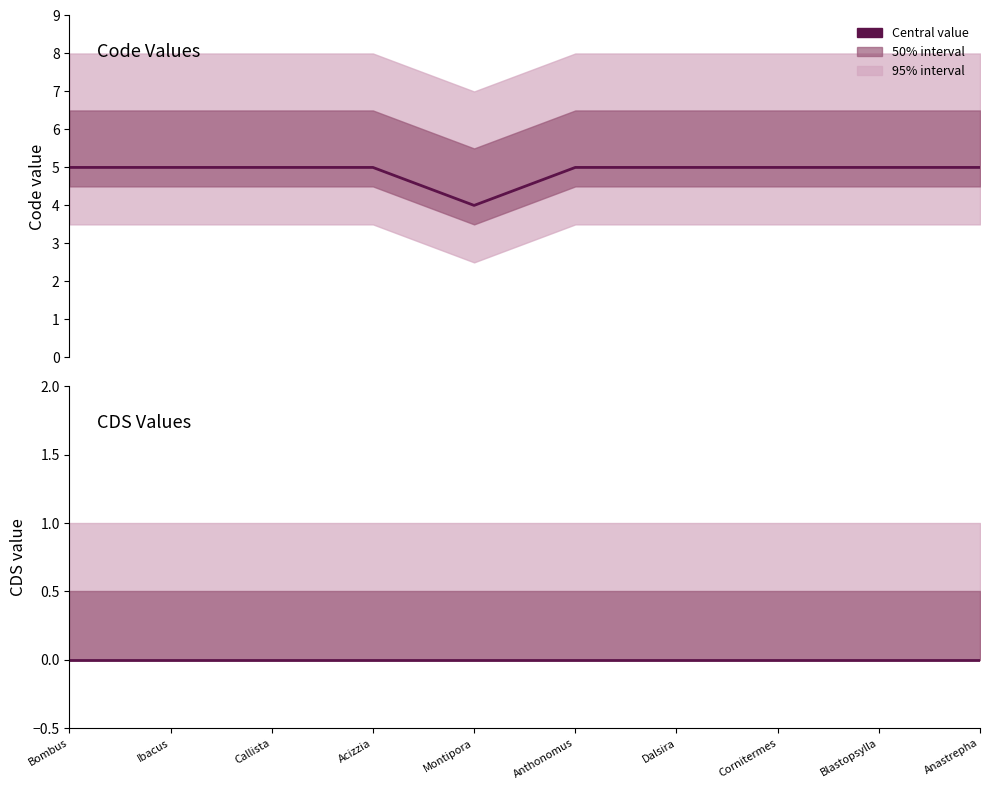

At how many categories does at least one series exceed 4?

9